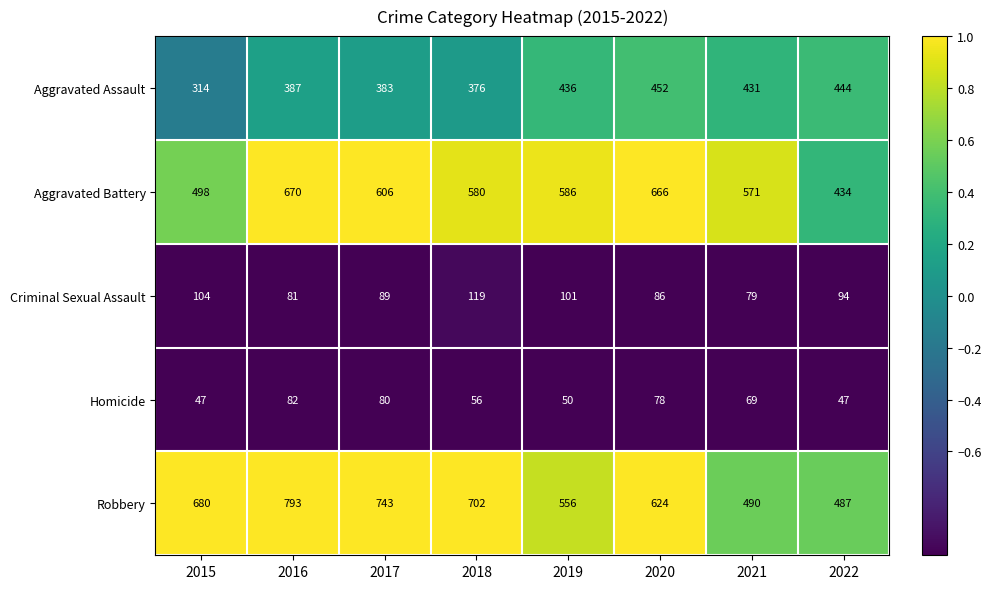

Is the value of Aggravated Battery at 2022 greater than the value of Aggravated Assault at 2020?

No